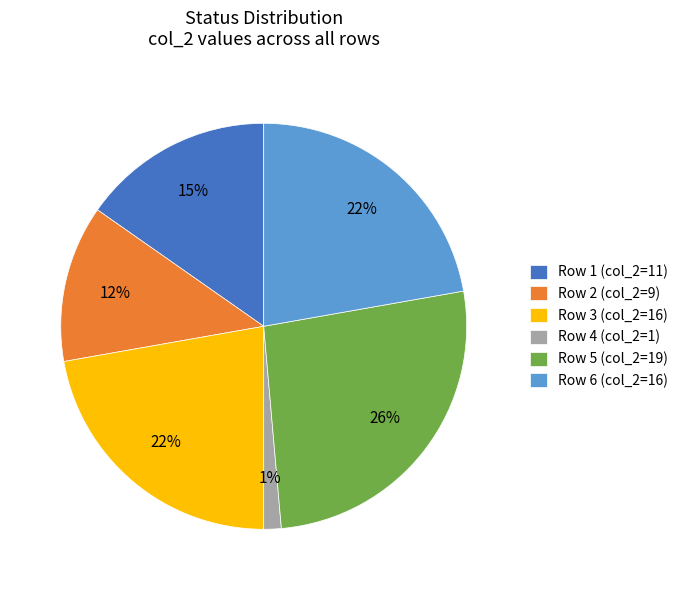

Is Row 1 the majority of the pie?

No